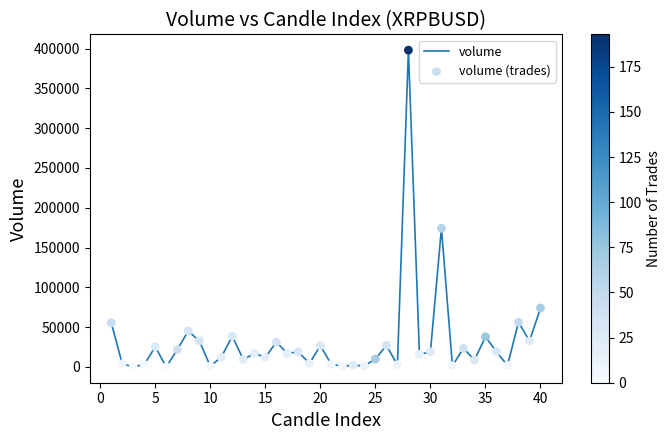

What is the greatest value displayed?

397968.4